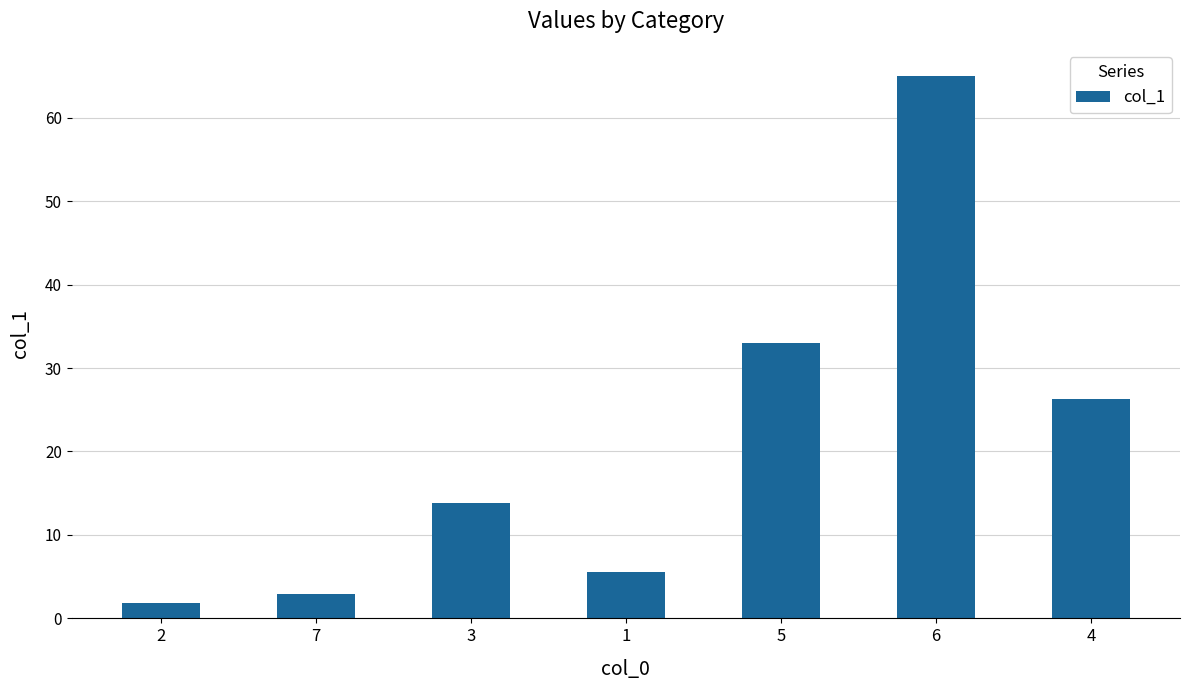

What is the label of the 7th bar from the right?

2